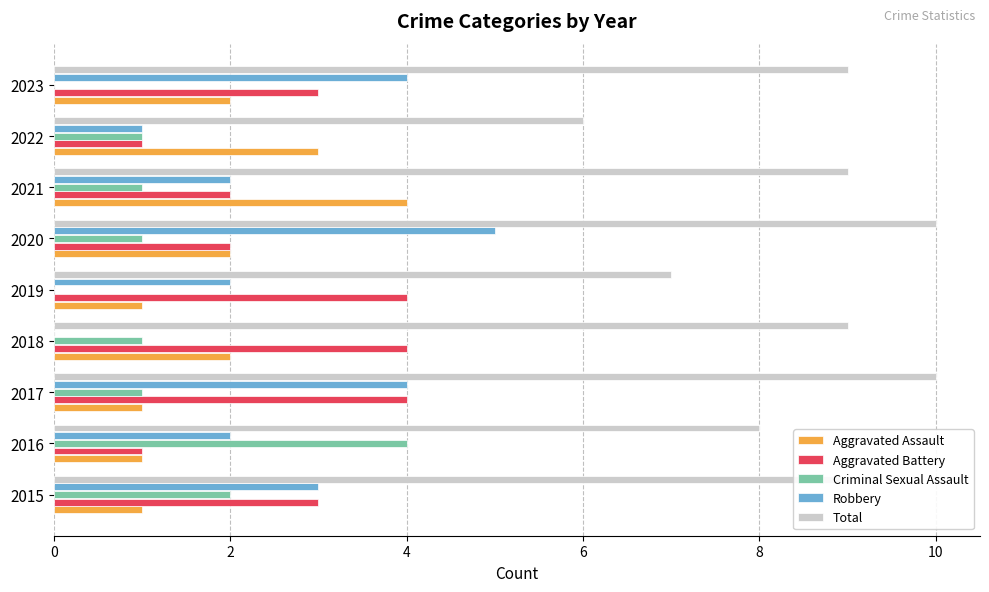

The value of Total at 2015 is 12. True or false?

False